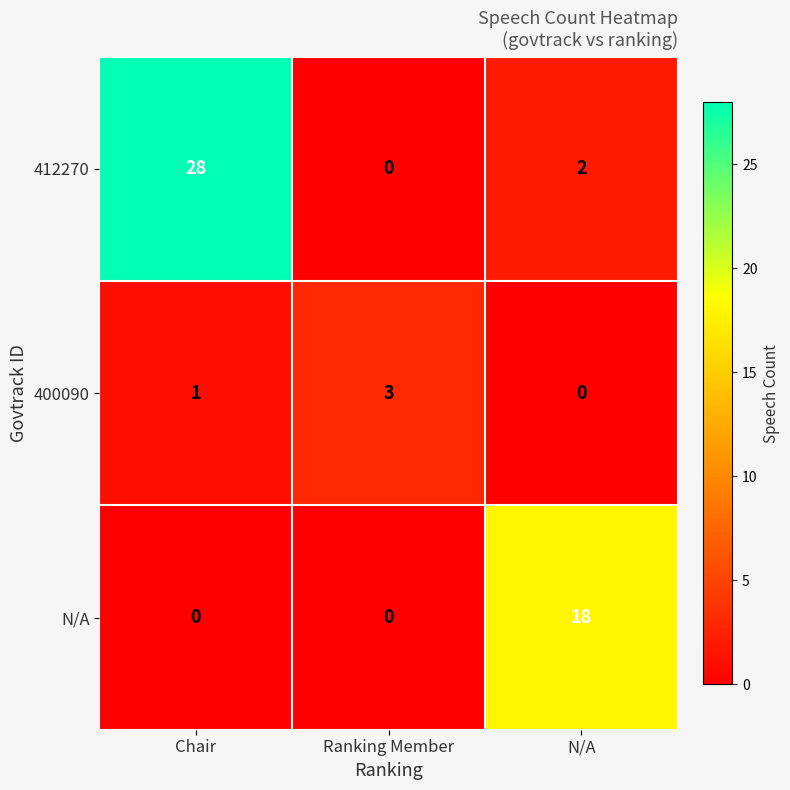

Where does the 412270 series first go above 2?

Chair